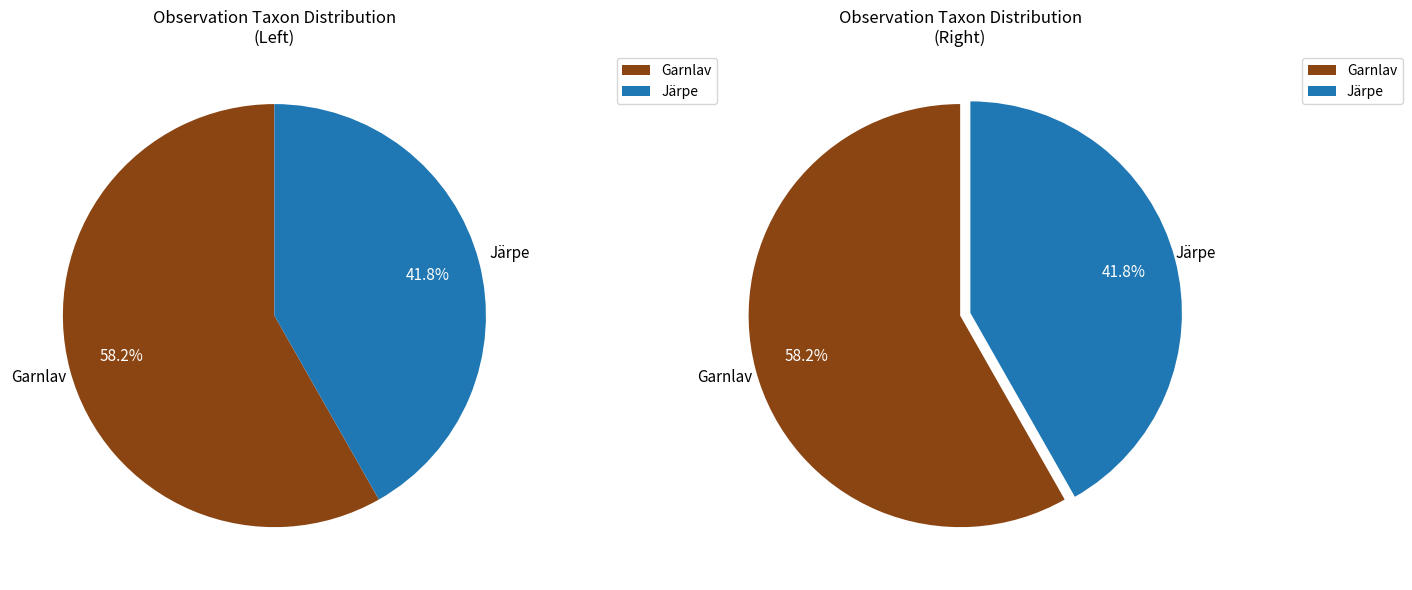

What percentage is the Järpe slice, to the nearest percent?

42%